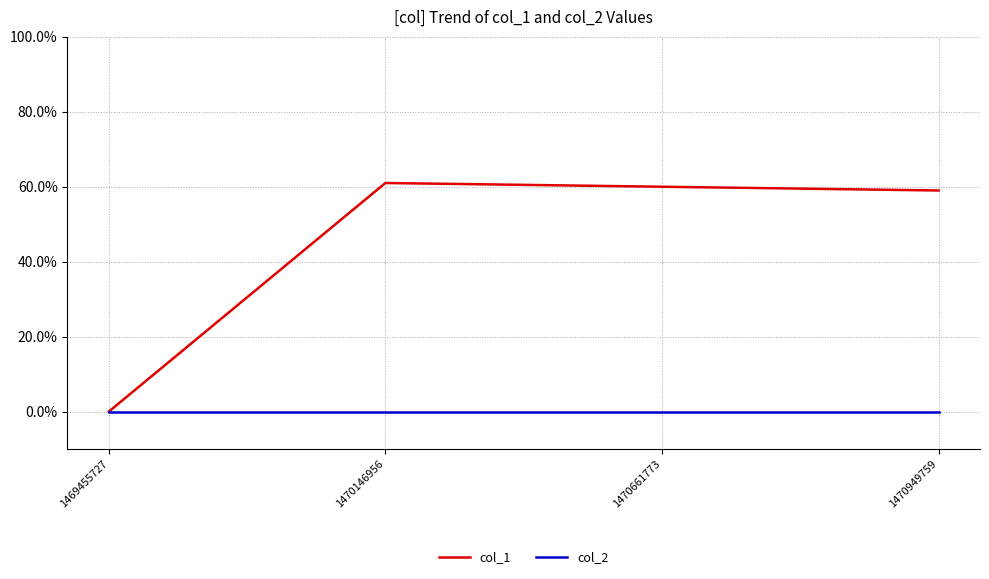

What is the greatest value displayed?

61